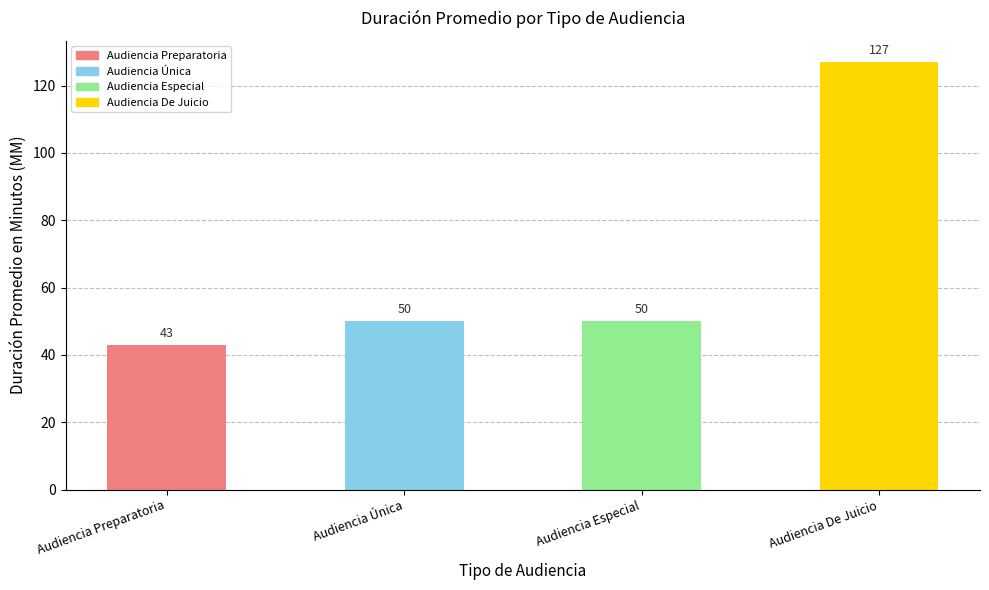

What is the average value?

68